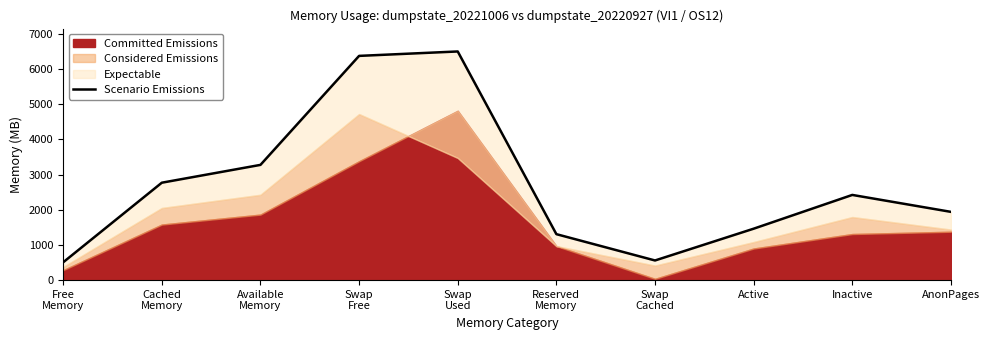

What is the label of the 8th point from the right?

Available
Memory